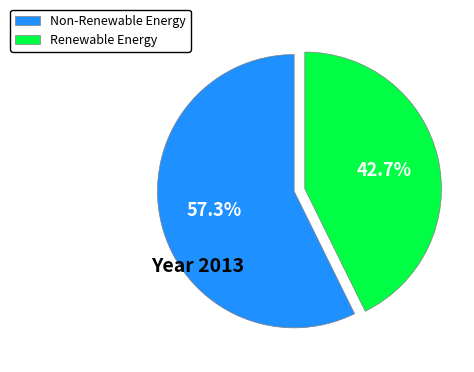

What portion of the pie excludes Non-Renewable Energy?

42.7%